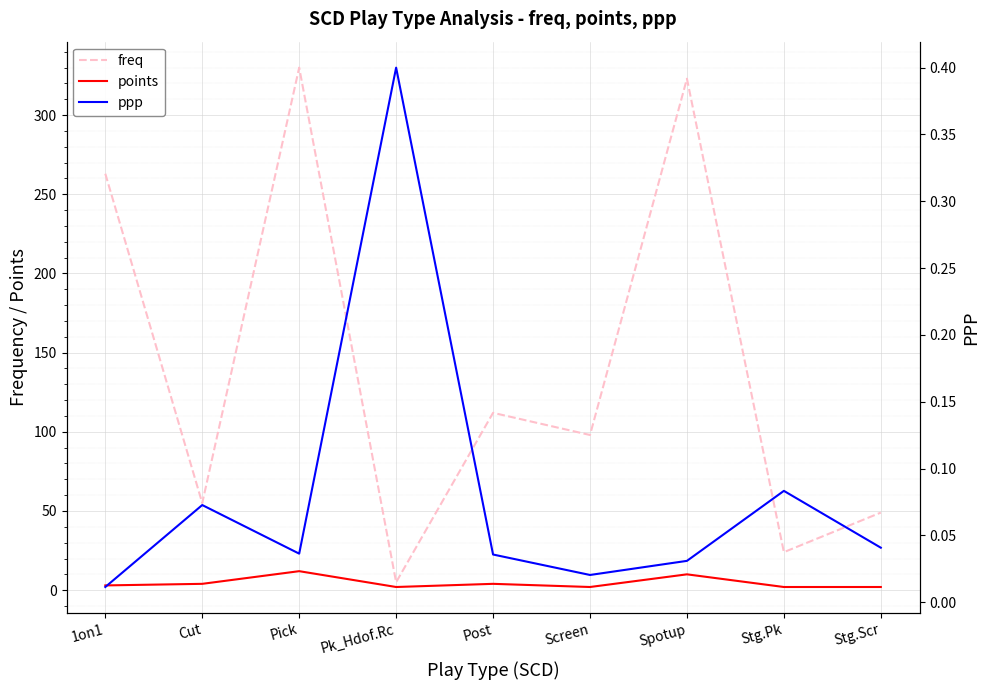

What is the total value across all series at Stg.Scr?

51.0